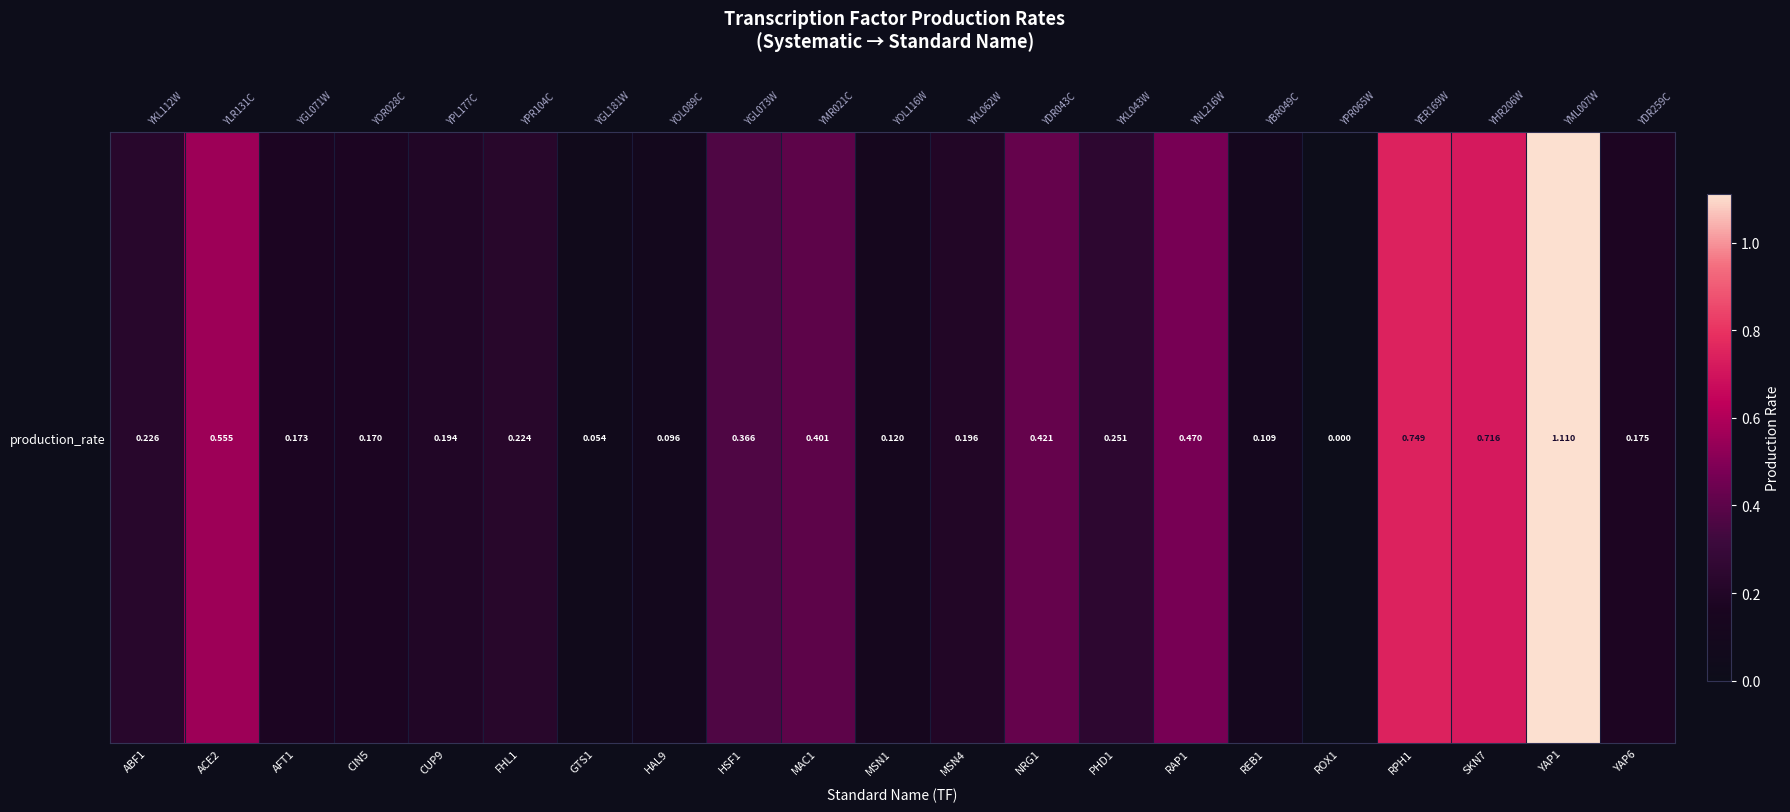

Which category has the highest value across all series?

YAP1